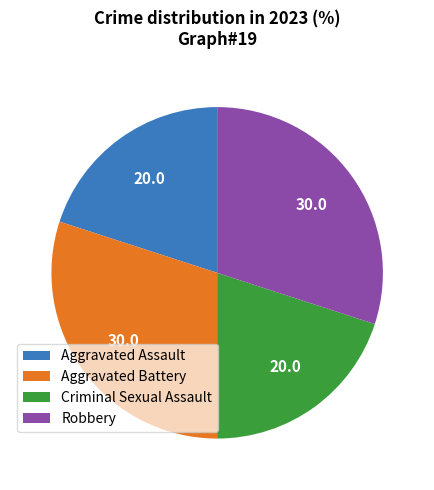

Does Aggravated Battery account for over 50% of the chart?

No